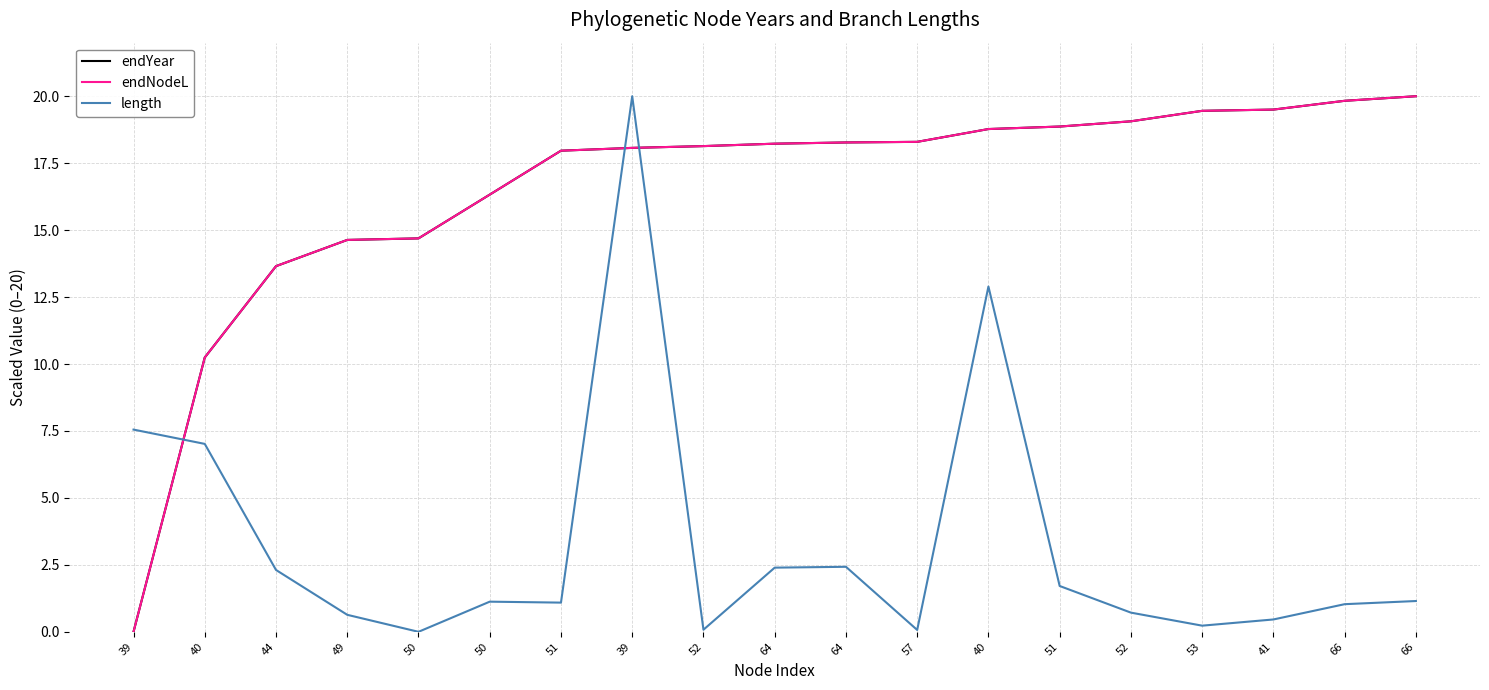

At which label does endYear reach its minimum?

39